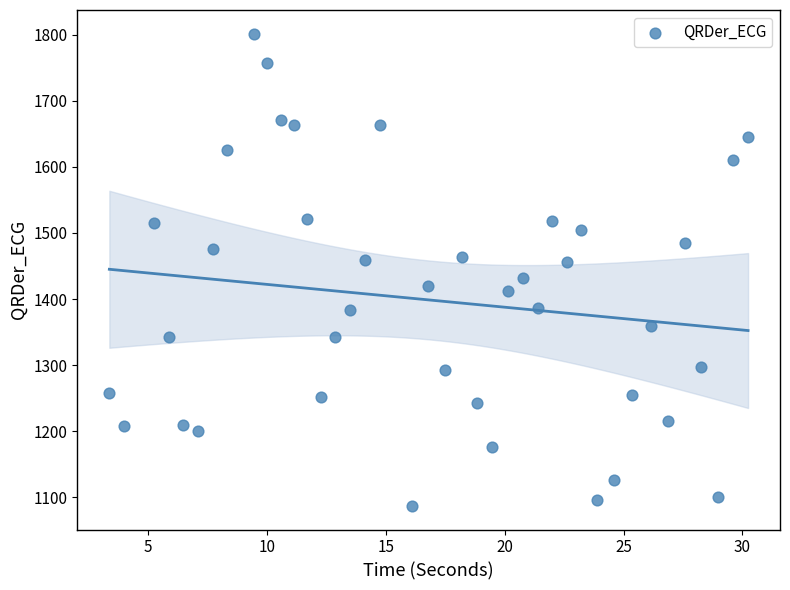

What is the range of X values (max minus min)?

26.9